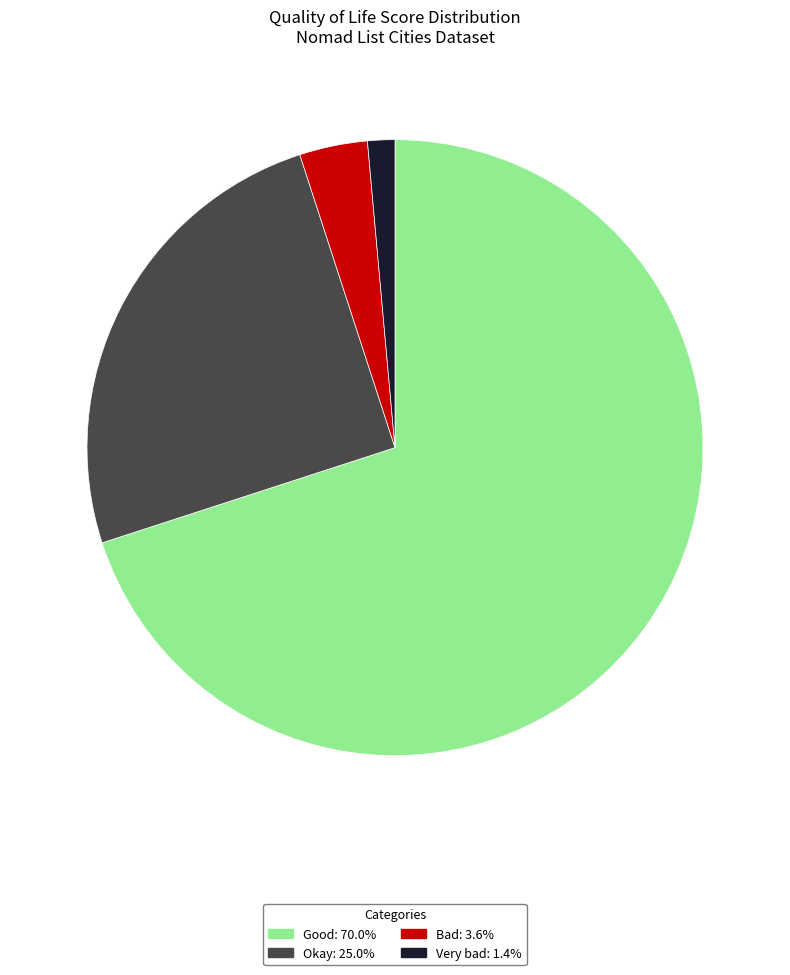

Is the sum of Okay: 25.0% and Very bad: 1.4% greater than half?

No